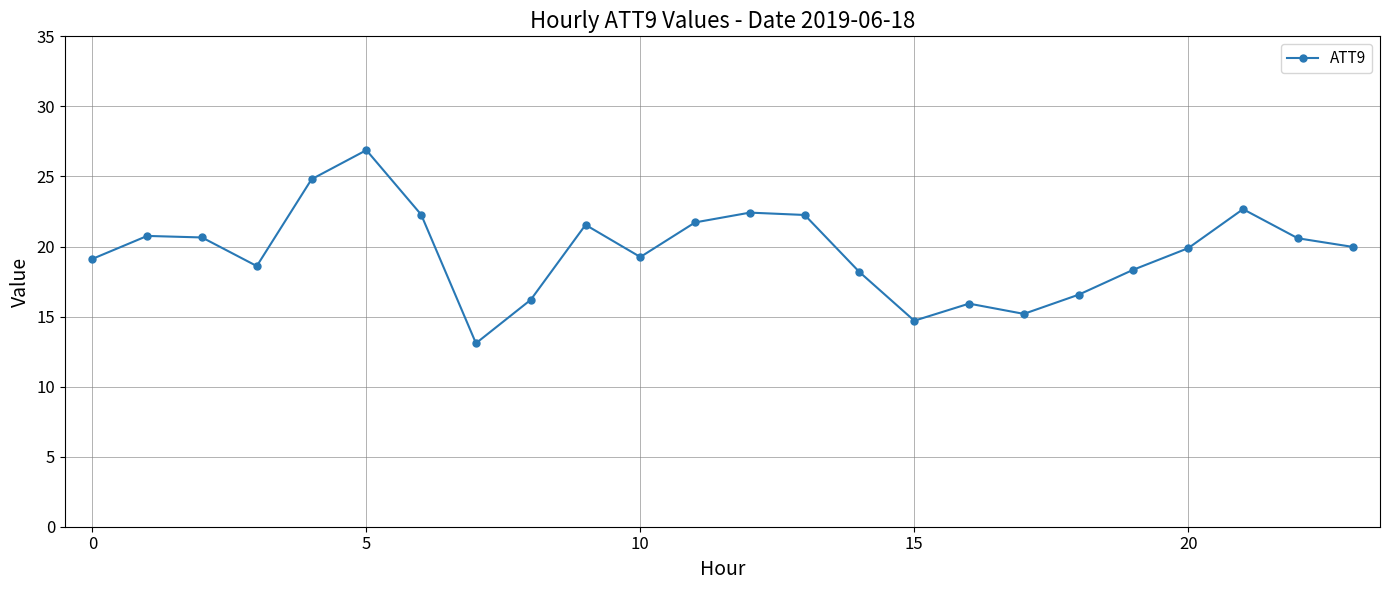

What is the difference between the second highest and second lowest values?

10.1